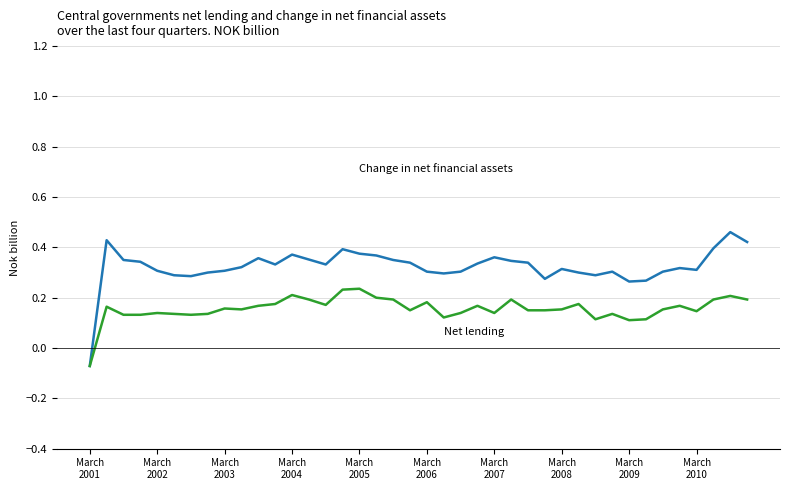

Is this an area chart (filled region under the line)?

No